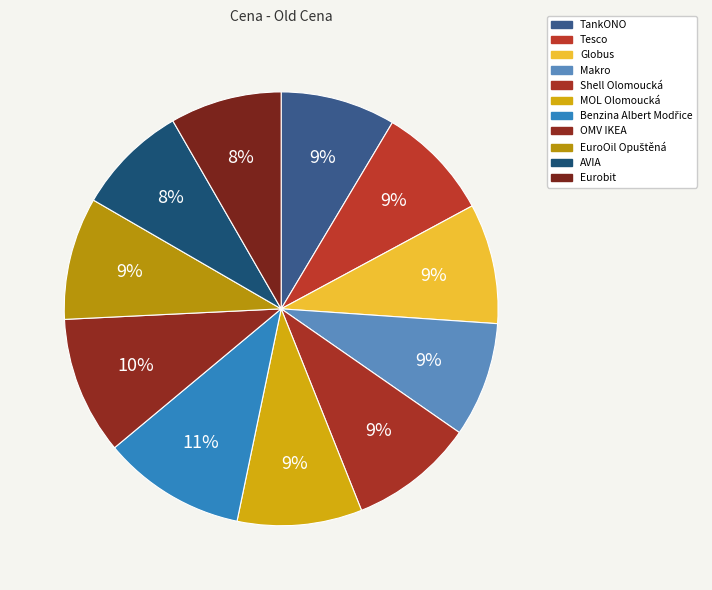

Which slice is the smallest?

Eurobit